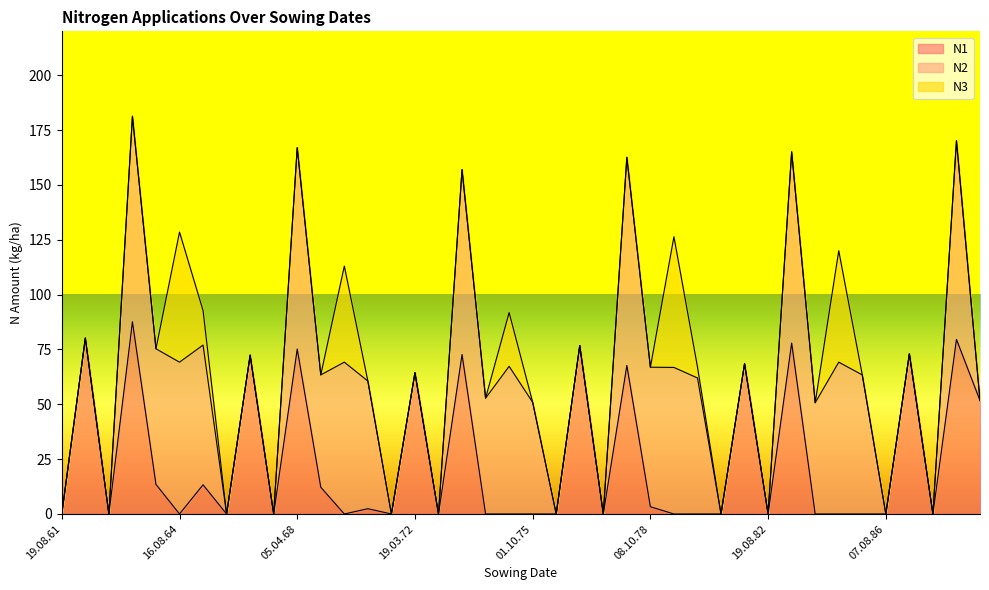

List the series in order of their overall mean, highest first.

N2, N1, N3